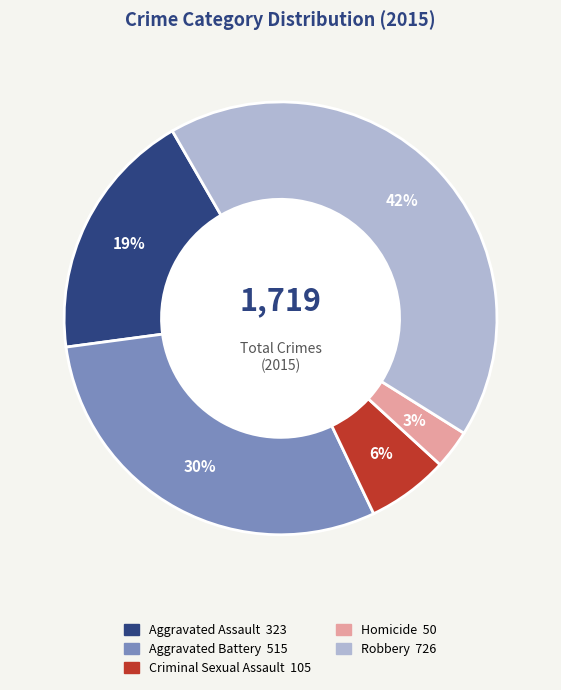

How many segments does this pie chart have?

5